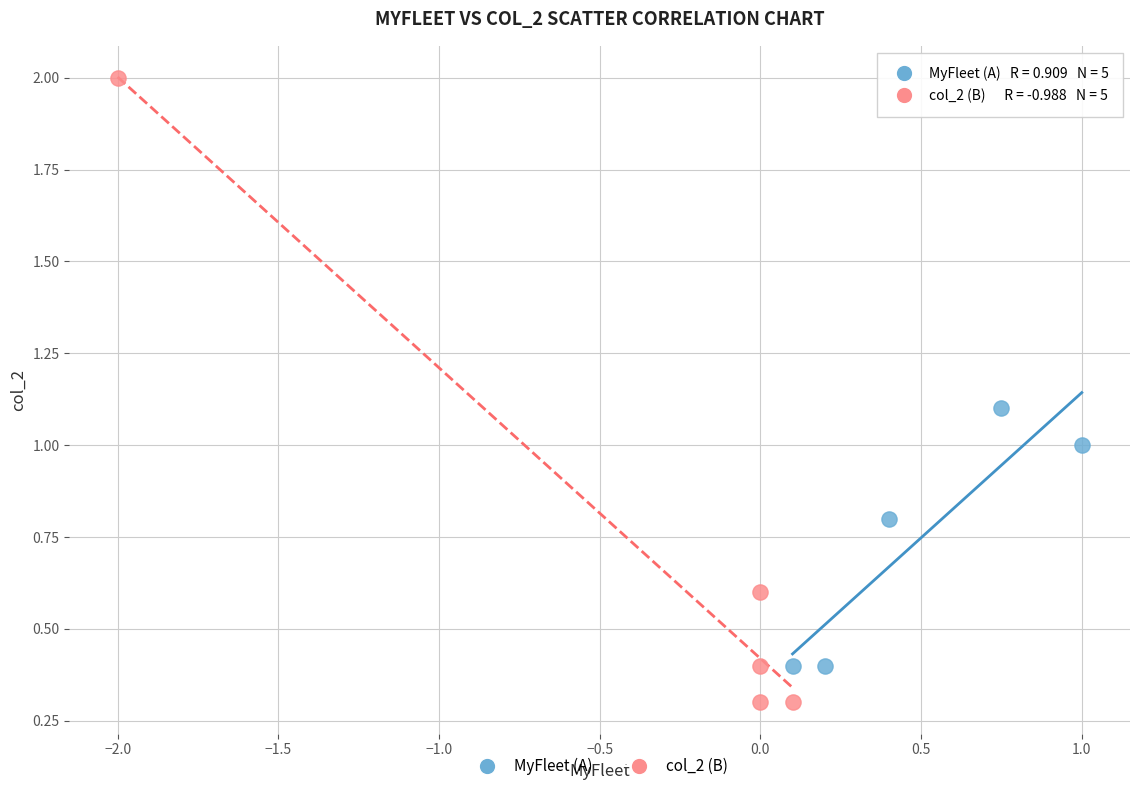

Which series reaches the maximum Y coordinate?

col_2 (B)